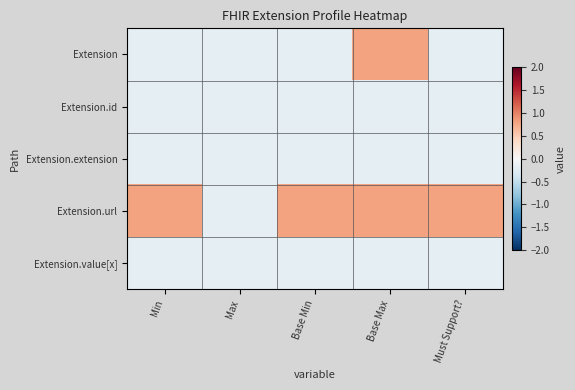

What is the total value across all series at Base Max?

1.0